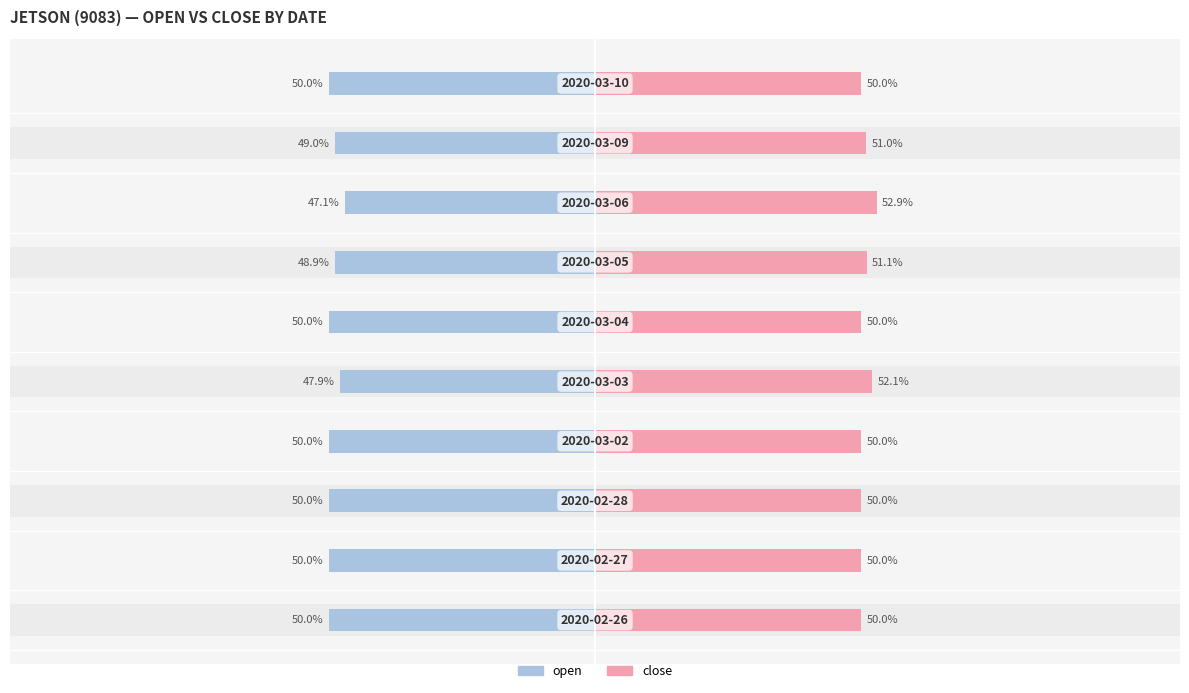

What is the value of the open bar at the 8th from the left?

-47.1